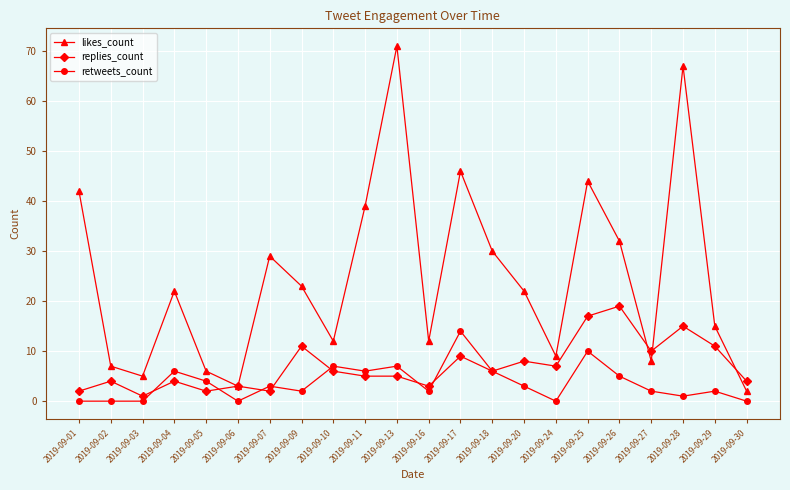

How many lines are shown in the chart?

3